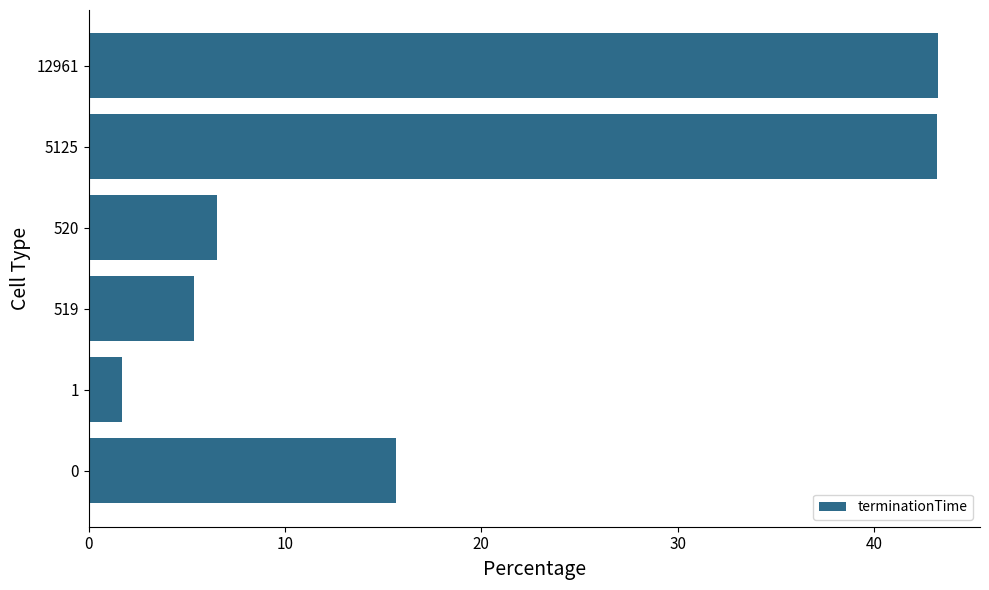

What is the sum of all values?

115.7